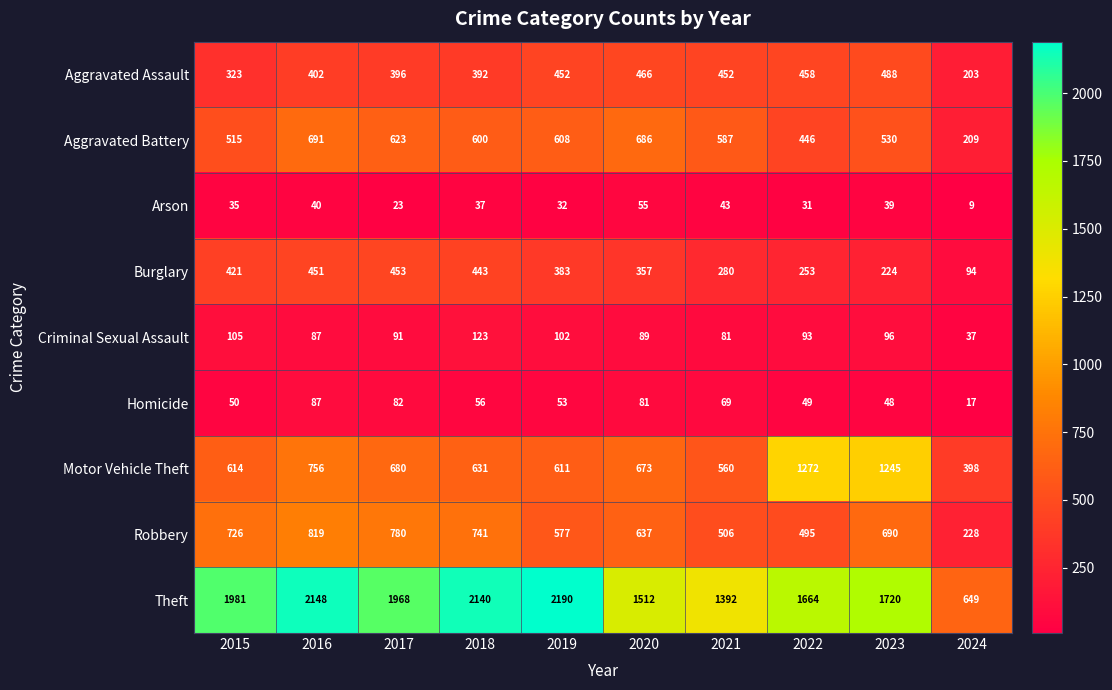

Which series has the largest range (max minus min)?

Theft